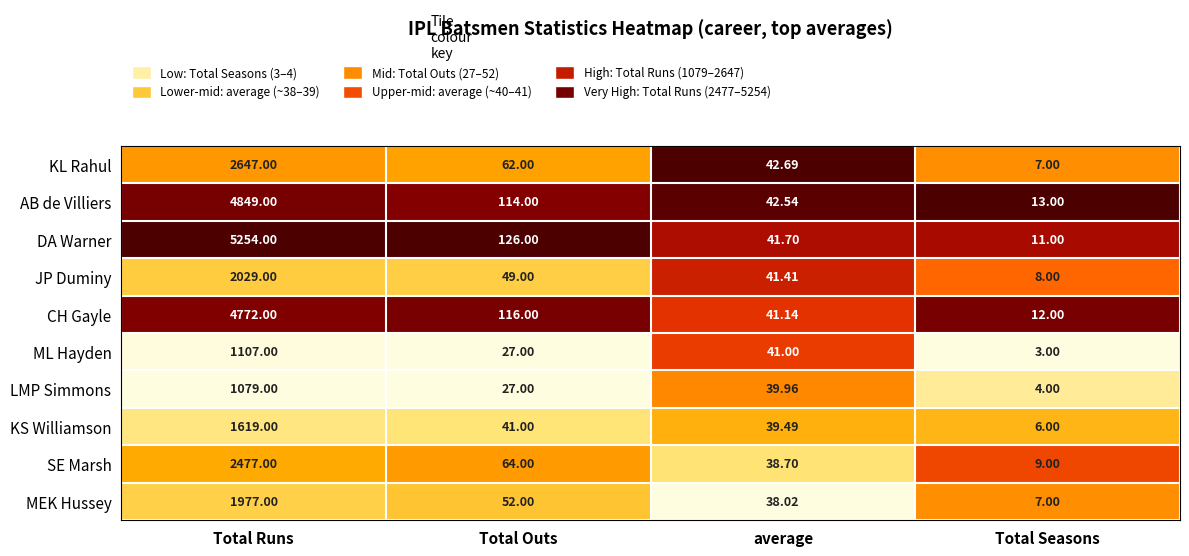

List the labels in order of JP Duminy value, smallest first.

Total Seasons, average, Total Outs, Total Runs